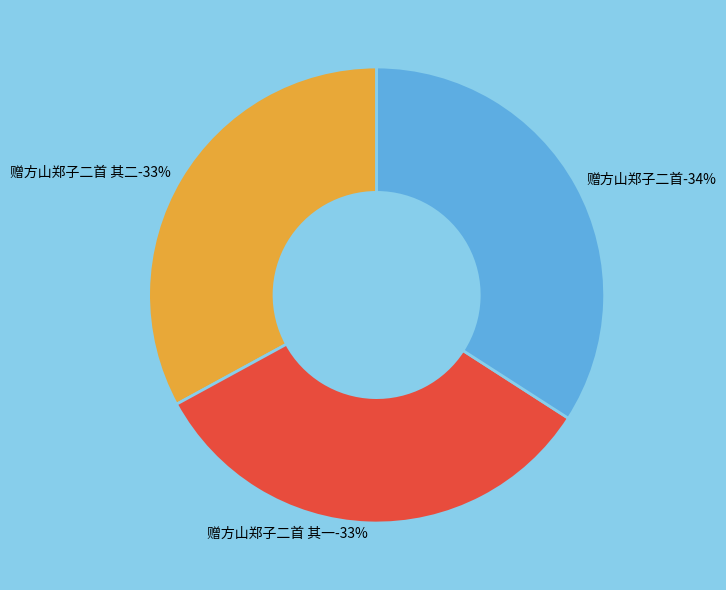

What is the total percentage of 赠方山郑子二首 其一 and 赠方山郑子二首?

67.0%